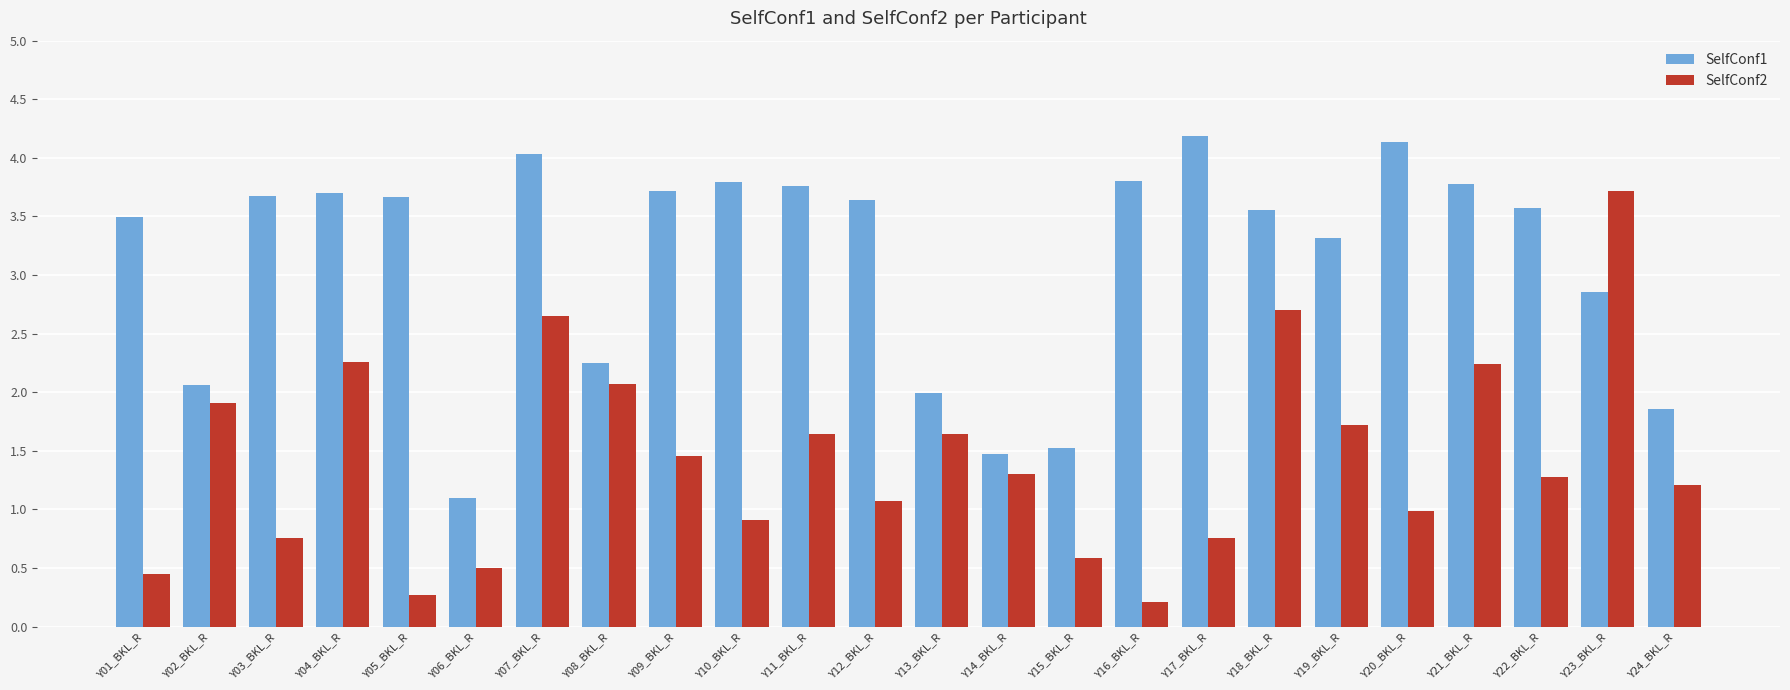

At Y04_BKL_R, list the series in order from largest to smallest.

SelfConf1, SelfConf2